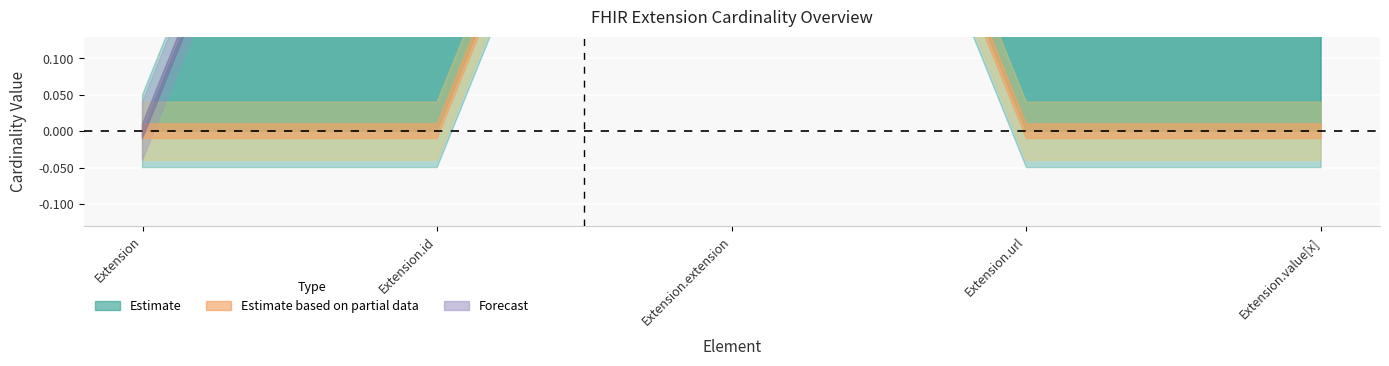

True or false: base_min has a value of 0 at Extension.extension.

False